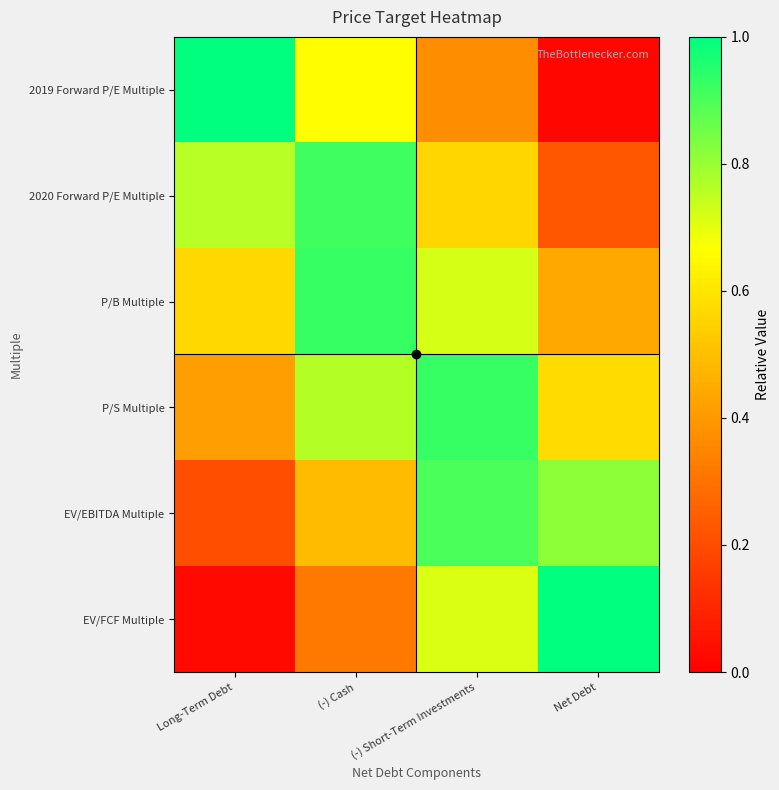

List the series in order of their peak value, highest first.

2019 Forward P/E Multiple, EV/FCF Multiple, P/B Multiple, P/S Multiple, 2020 Forward P/E Multiple, EV/EBITDA Multiple